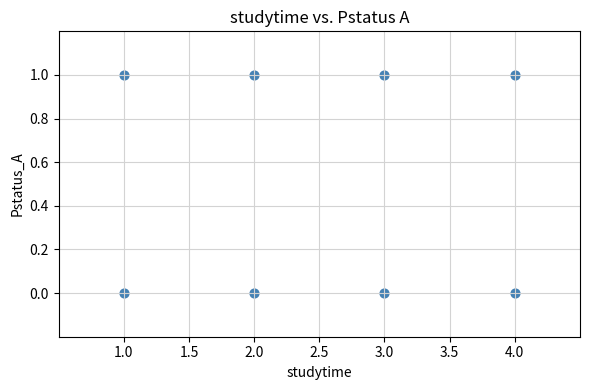

What is the range of X values (max minus min)?

3